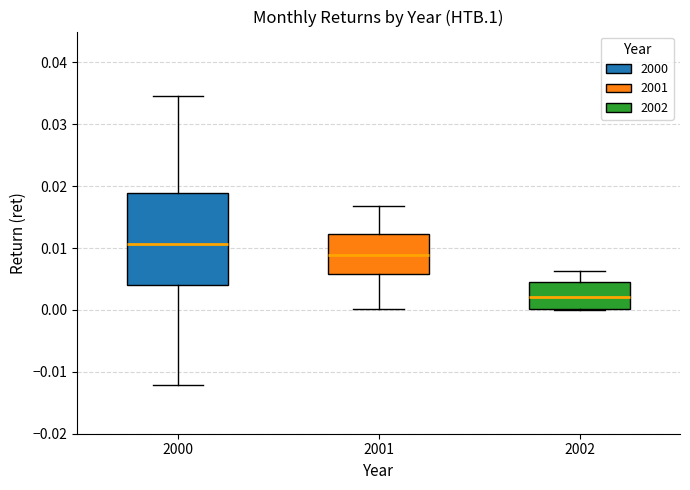

Reading left to right, read every box against the y-axis: the position of its median line, the range the box covers, and the ends of its whiskers. The values are not printed on the chart, so give them approximately, as read against the axis.

2000: median 0.011, box 0.004 to 0.019, whiskers -0.012 to 0.035
2001: median 0.009, box 0.006 to 0.012, whiskers 0.000 to 0.017
2002: median 0.002, box 0.000 to 0.004, whiskers 0.000 to 0.006